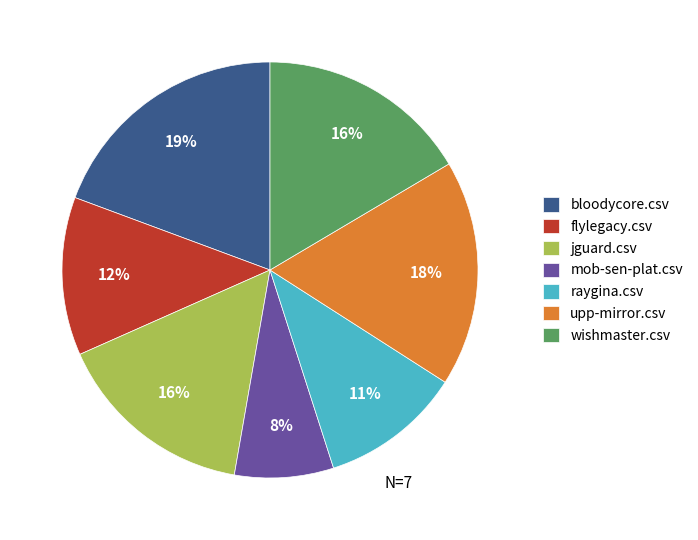

The mob-sen-plat.csv slice represents 17% of the pie. True or false?

False